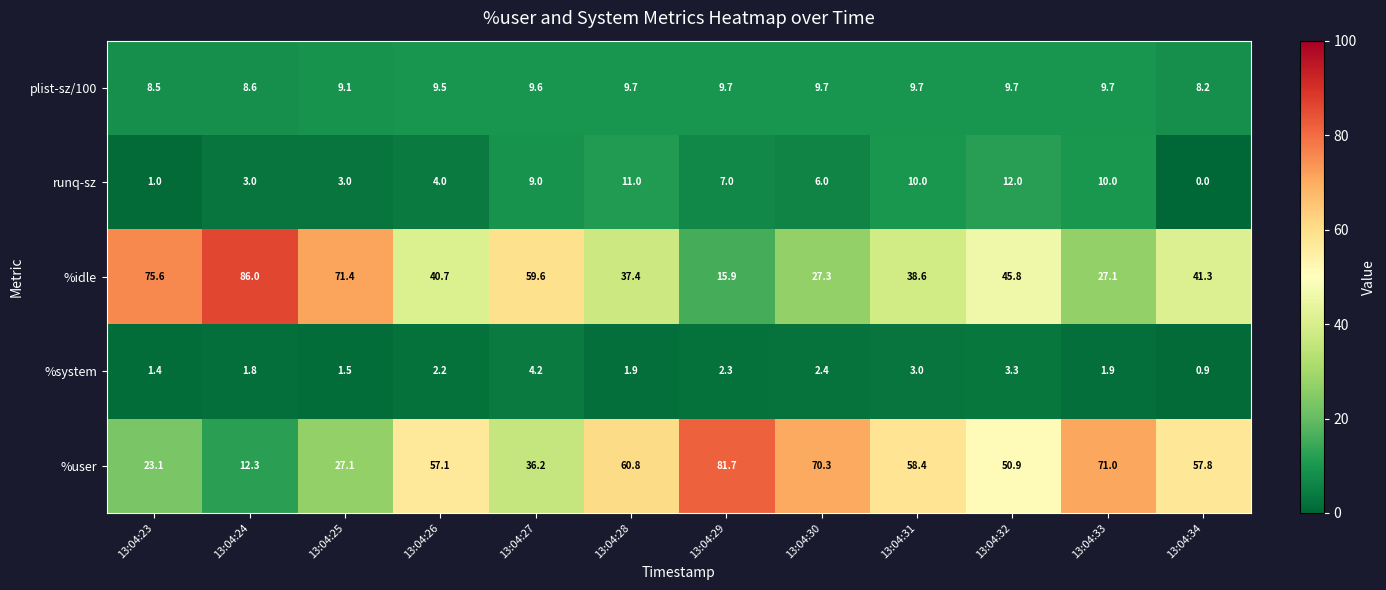

The value of %system at 13:04:29 is 3.6. True or false?

False